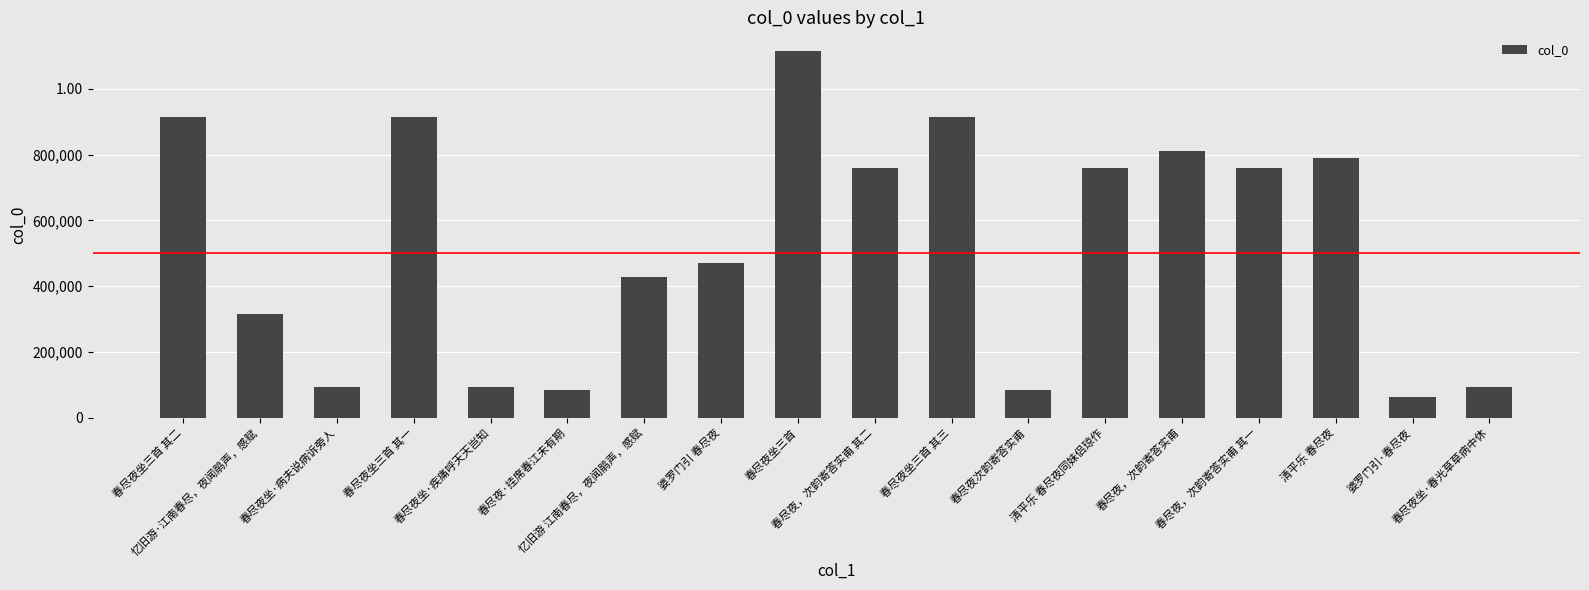

Which category has the lowest value across all series?

婆罗门引·春尽夜